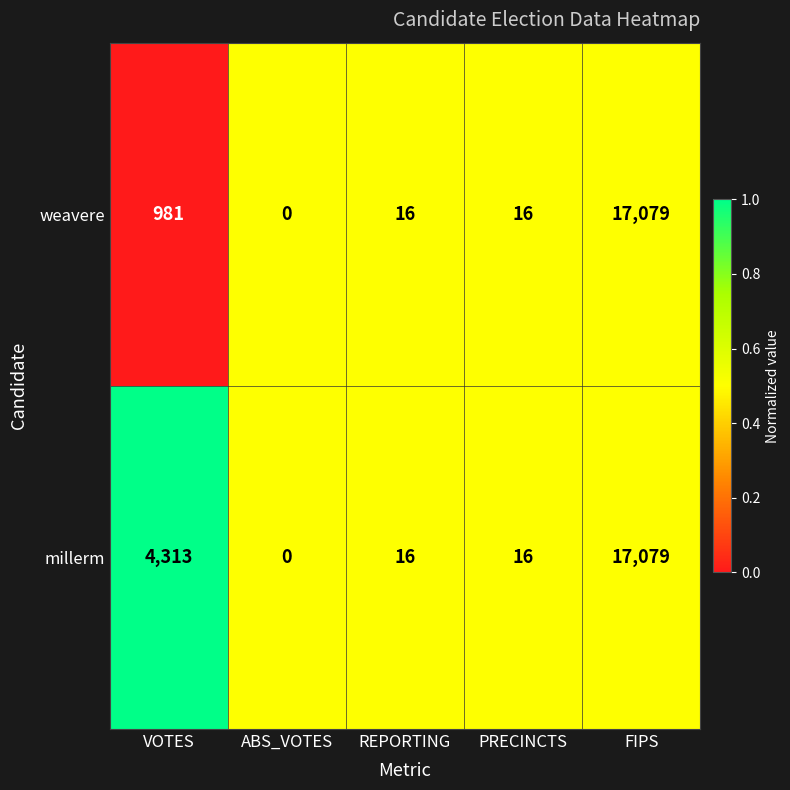

Which series changed the most between VOTES and REPORTING?

millerm